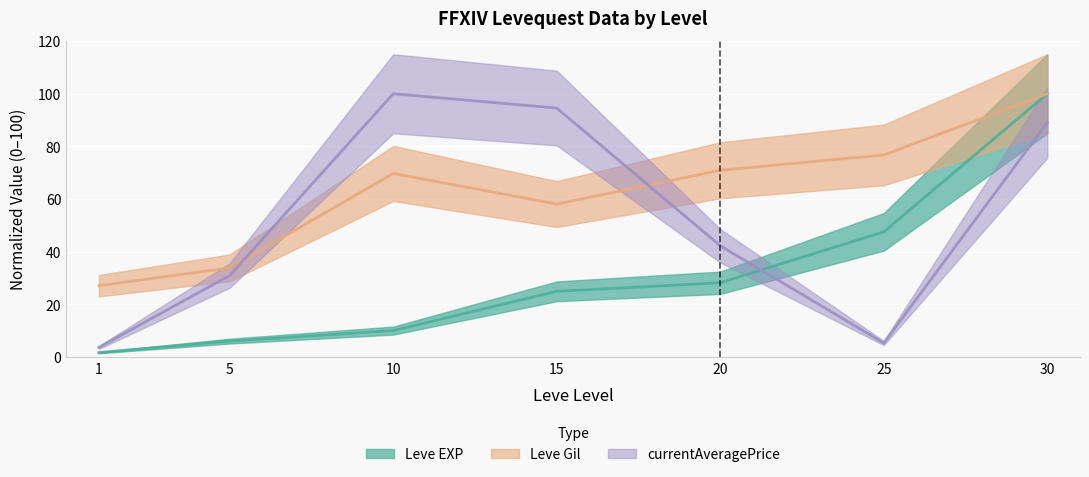

How many categories are shown in the chart?

7